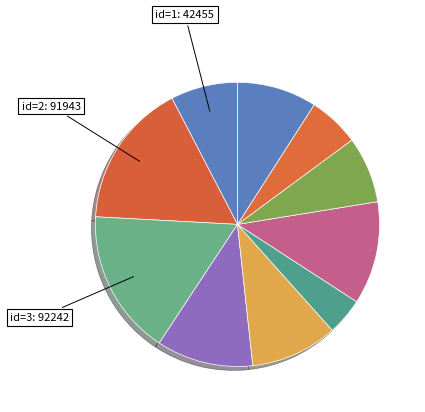

Count the number of slices in the pie.

10